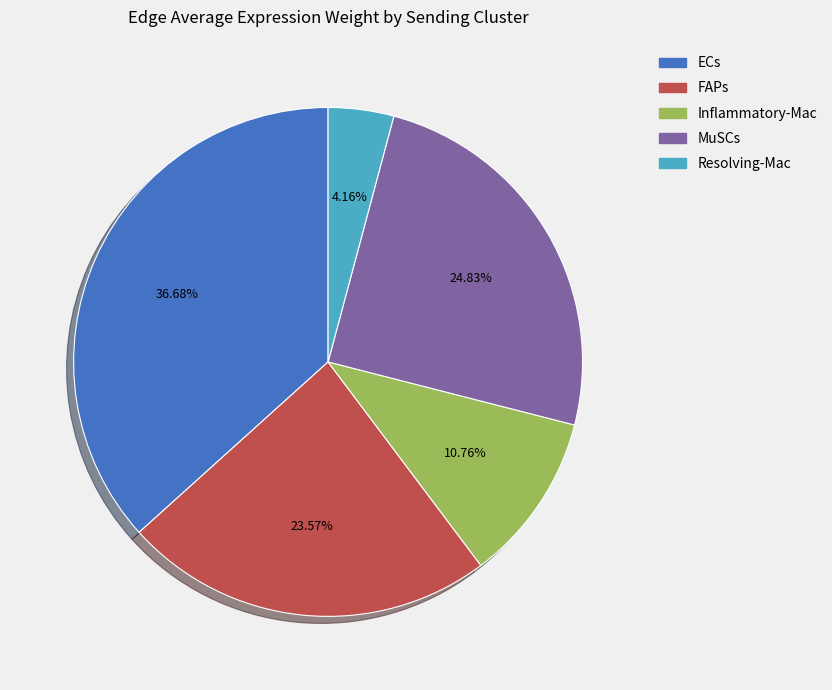

To the nearest percent, what percentage of the pie is ECs?

37%